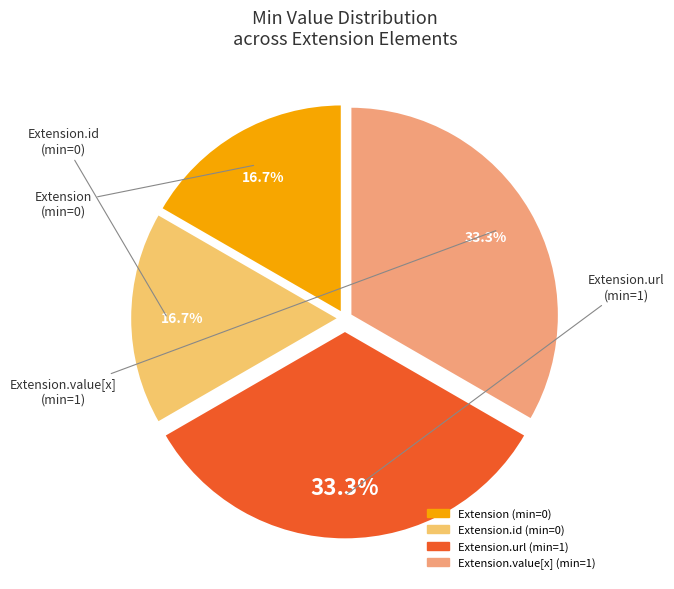

Is there a majority slice in this chart?

No